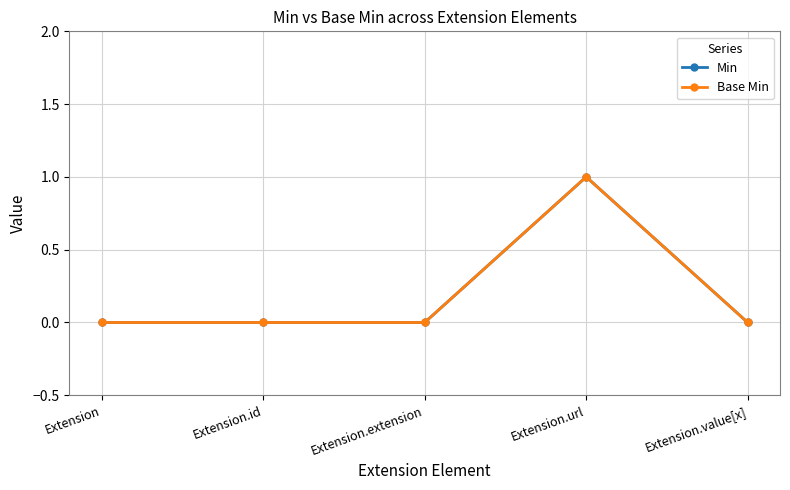

Count the Min values in the range 0 to 1.

5